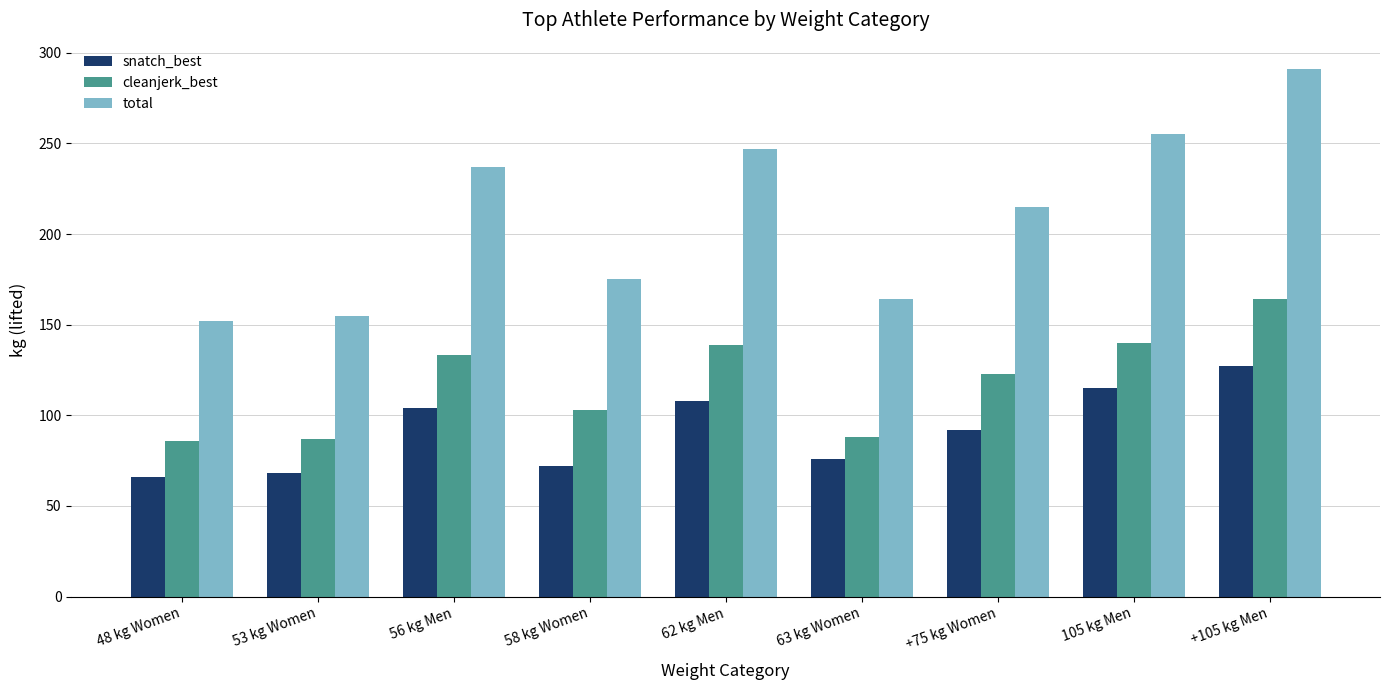

What is the label of the 6th bar from the right?

58 kg Women